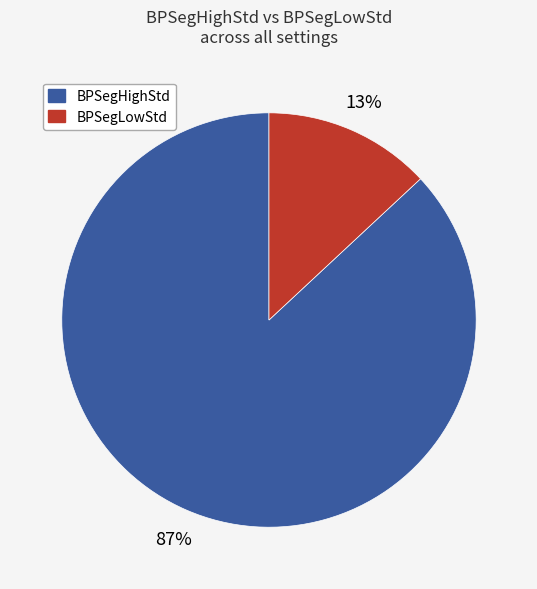

Is there any slice that represents more than half of the pie?

Yes